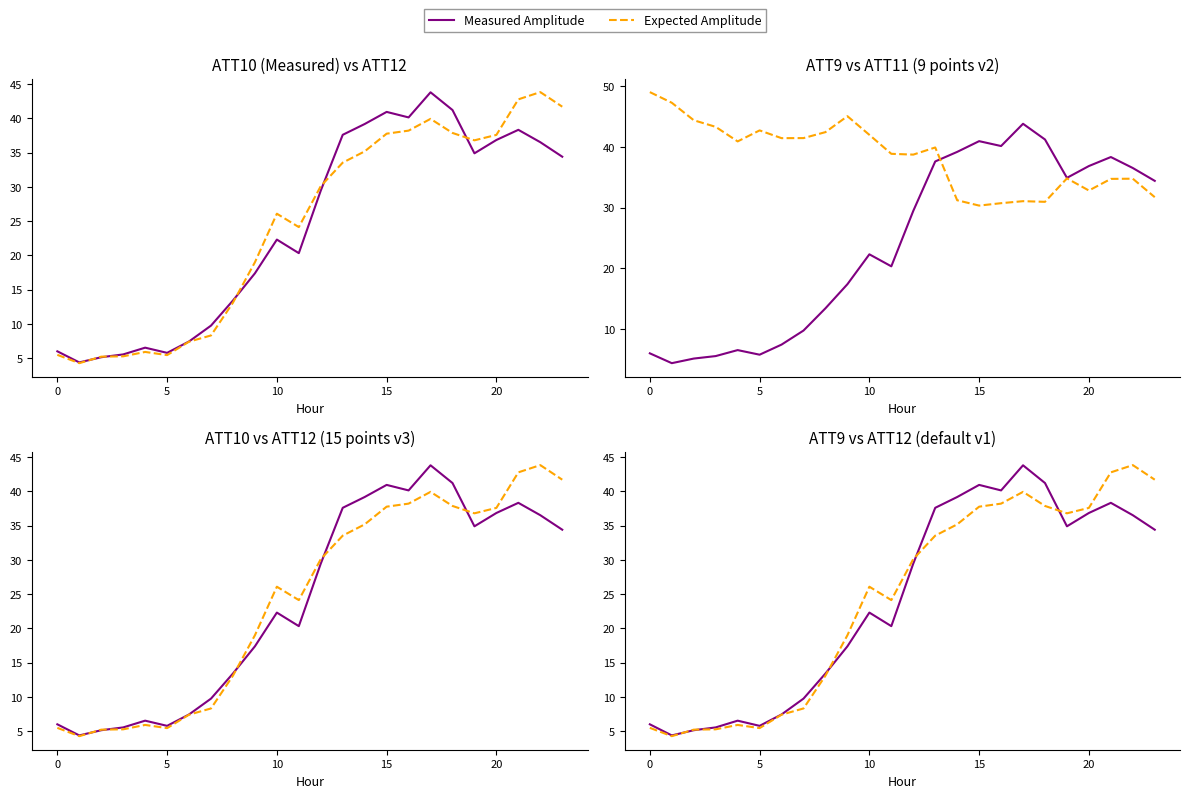

Reading left to right, transcribe all the data shown in this chart.

Measured Amplitude: 6.0	4.4	5.1	5.5	6.5	5.8	7.4	9.7	13.4	17.4	22.3	20.3	29.5	37.6	39.2	40.9	40.1	43.8	41.2	34.9	36.8	38.3	36.5	34.4
Expected Amplitude: 5.5	4.3	5.2	5.3	5.9	5.4	7.4	8.3	13.1	19.0	26.1	24.1	30.1	33.5	35.2	37.8	38.2	39.9	37.9	36.8	37.6	42.8	43.8	41.7